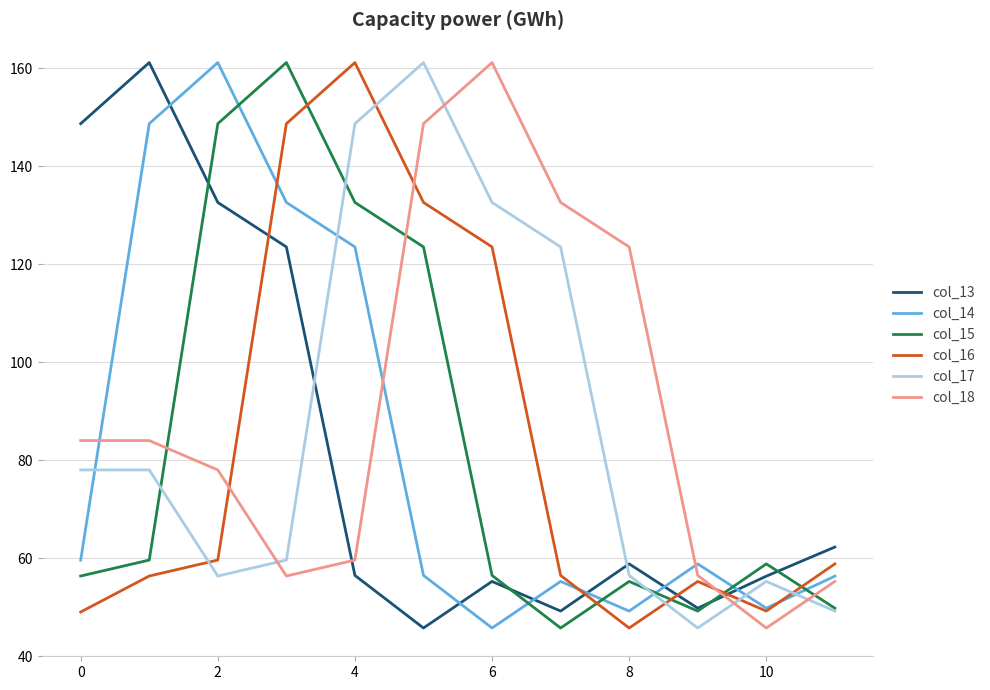

What is the lowest value of the col_14 series?

45.7